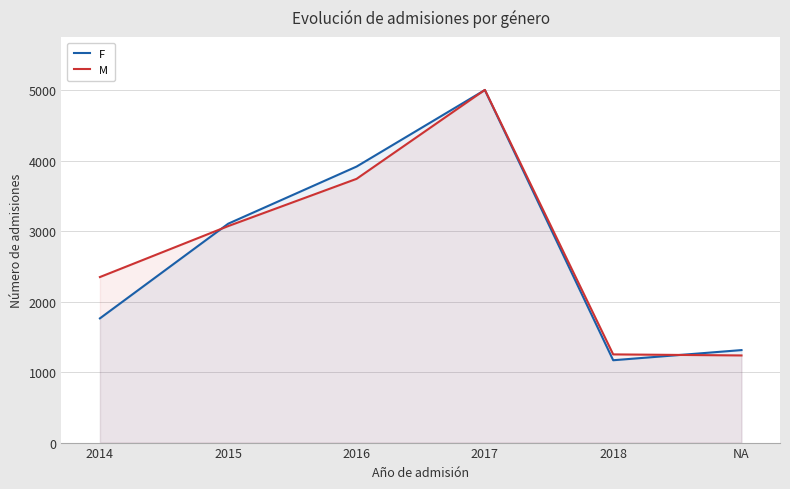

Count the number of data series in this chart.

2